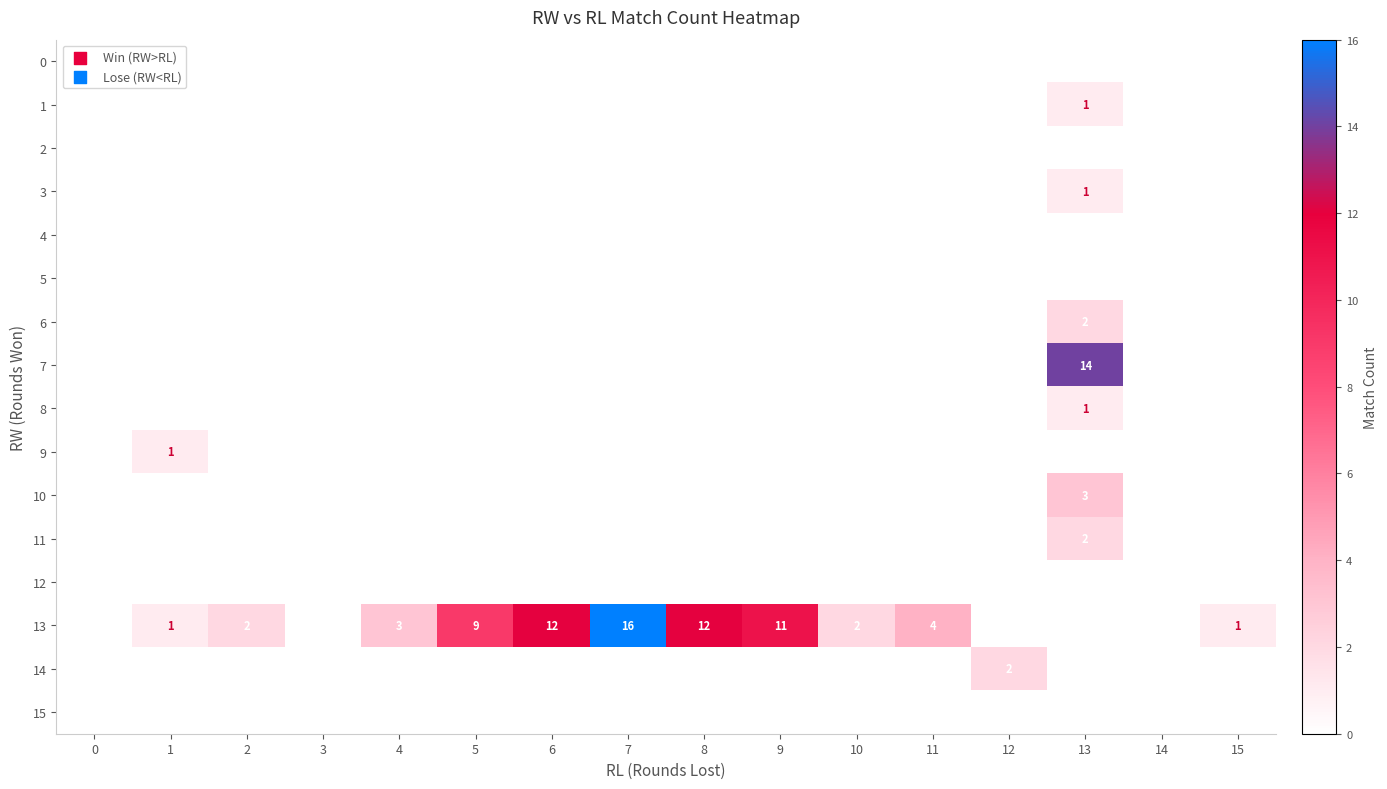

Is it true that row_9 equals 0 at 14?

False